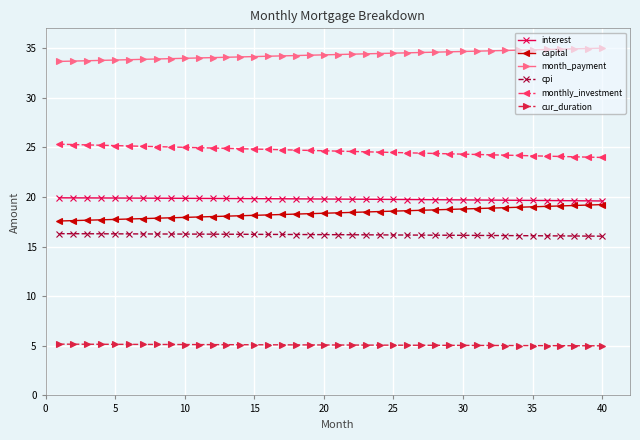

True or false: cur_duration and monthly_investment intersect in this chart.

False